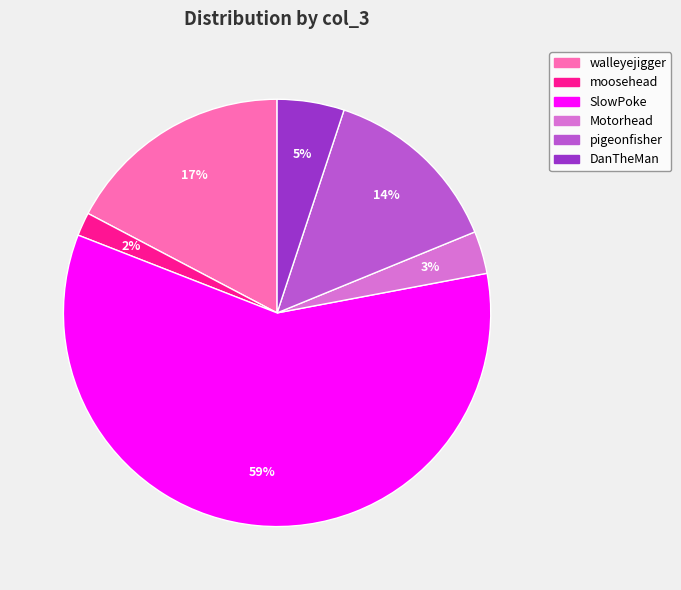

Which category has the smallest portion of the pie?

moosehead